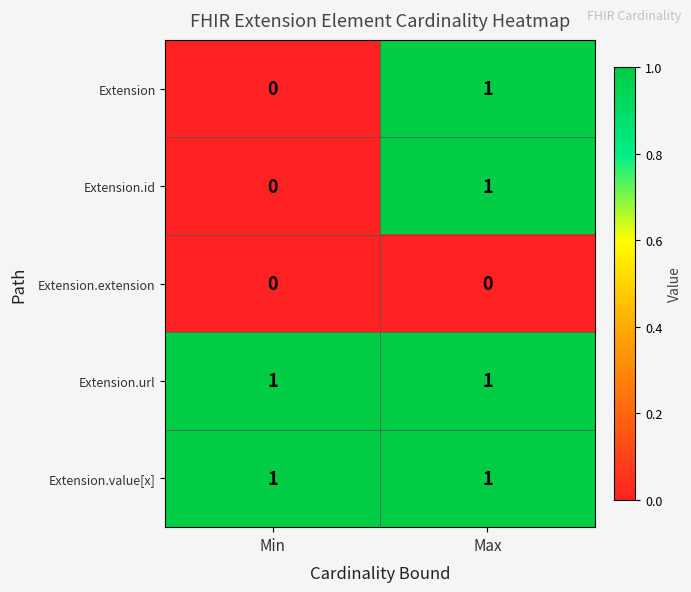

True or false: Extension.id has a value of 0 at Min.

True